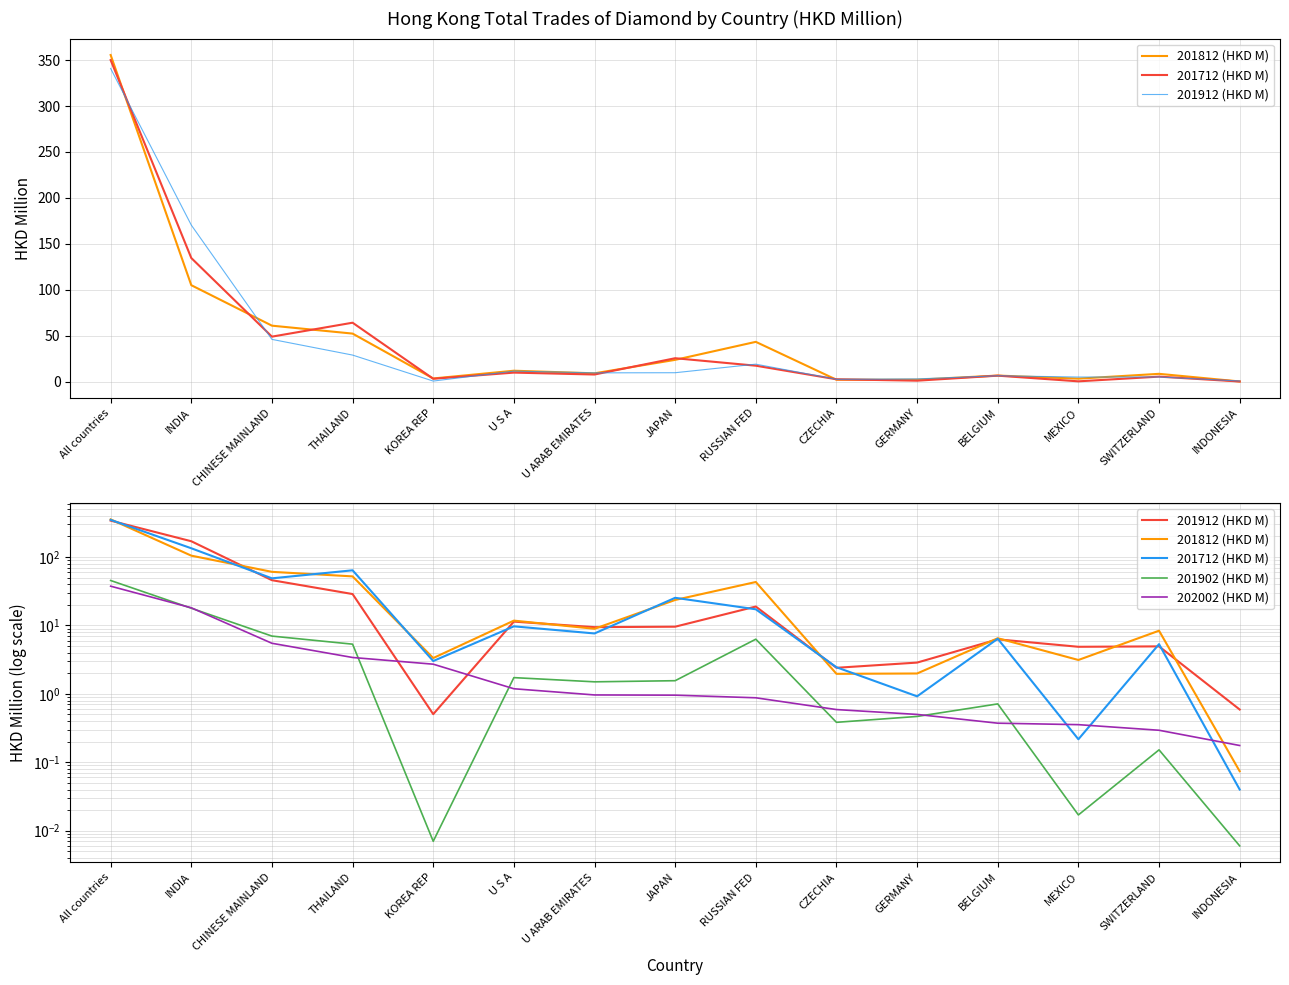

At which label does 201812 (HKD M) first exceed 8?

All countries